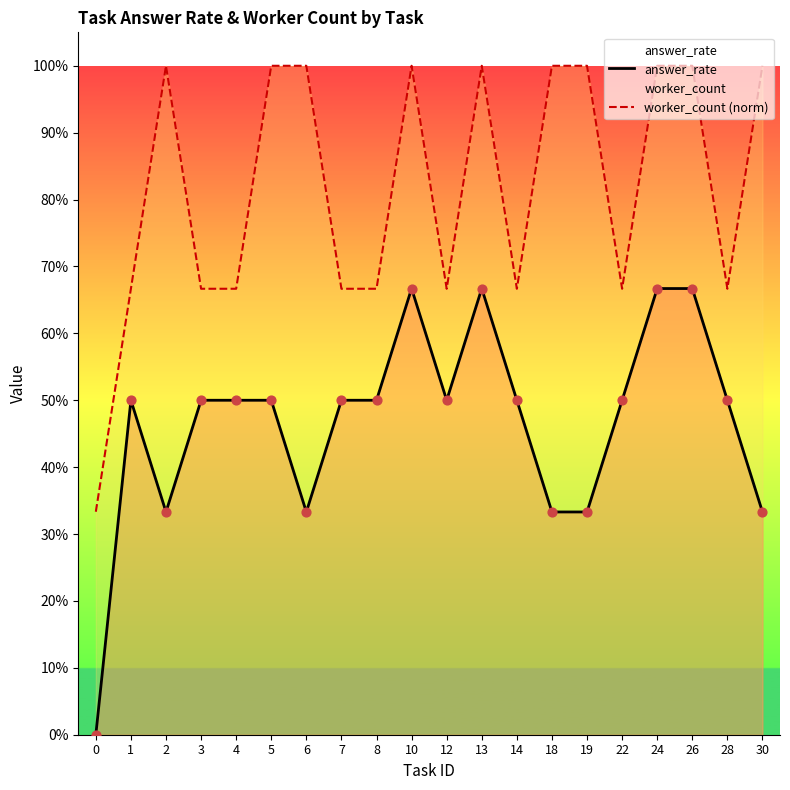

Which series has the widest spread of Y values?

answer_rate